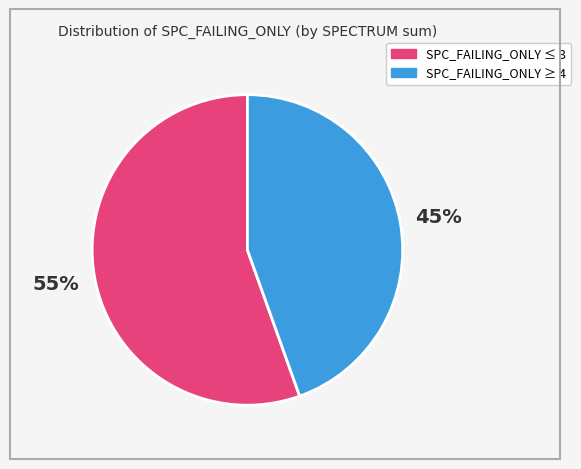

Is there any slice that represents more than half of the pie?

Yes